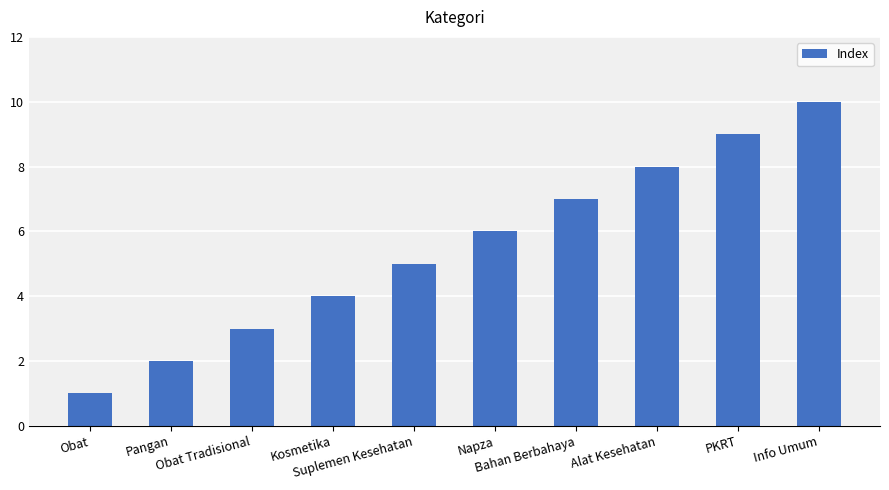

What is the average value?

6